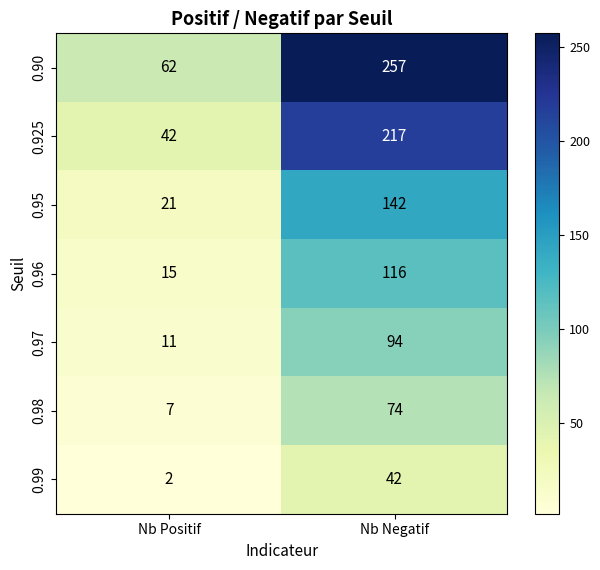

The value of 0.99 at Nb Positif is 2. True or false?

True